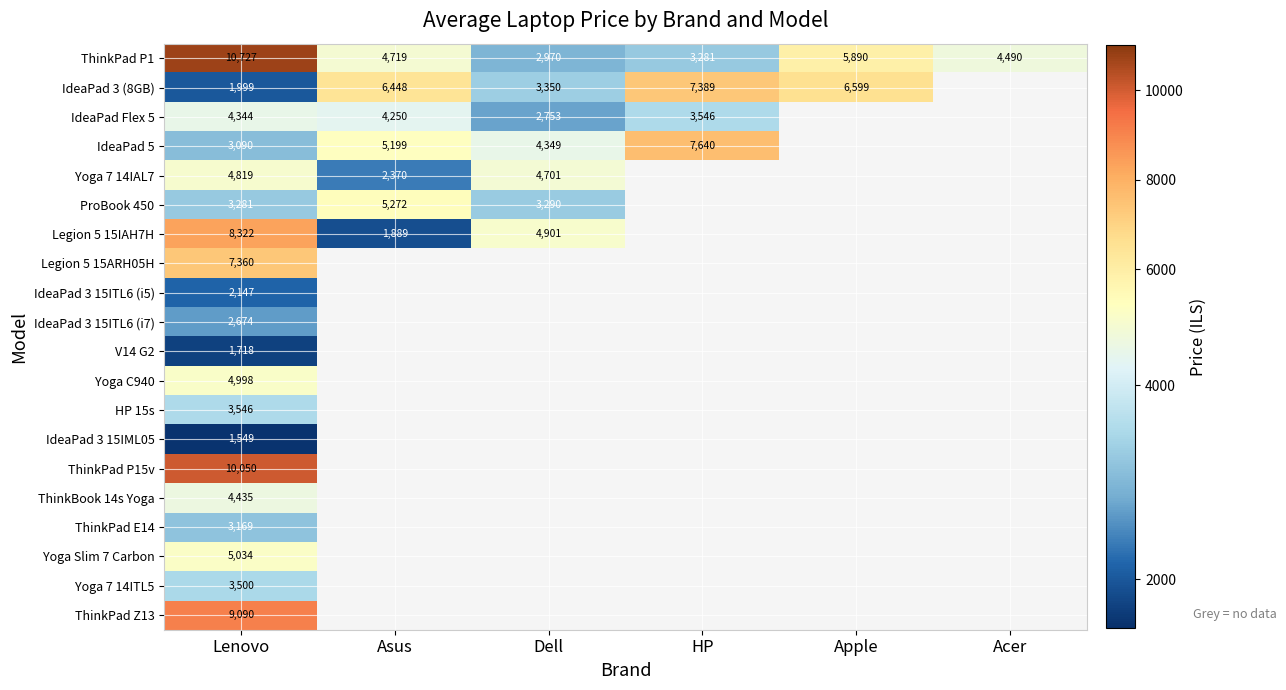

How many distinct data groups are displayed?

20